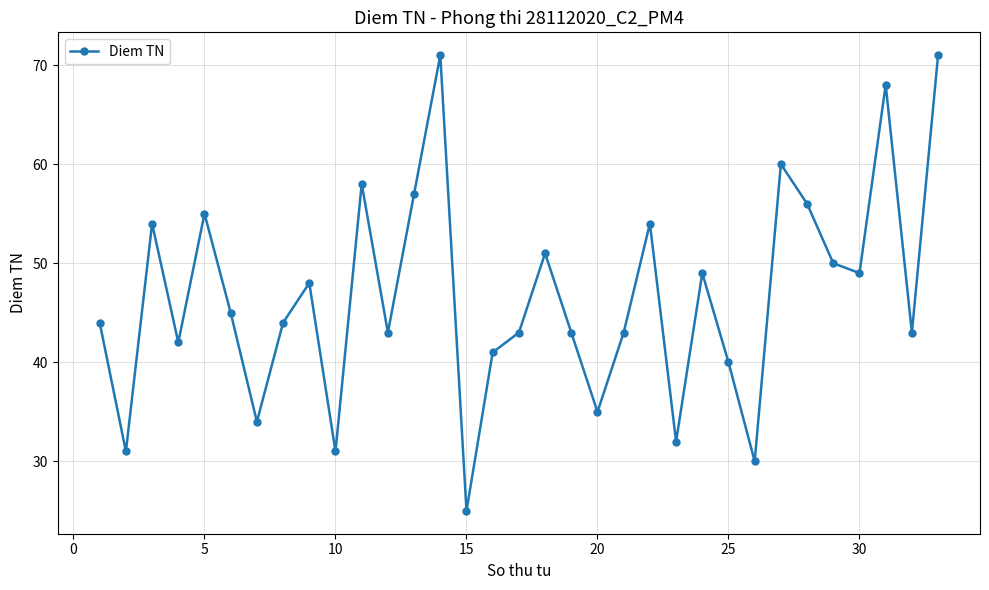

Does the chart have visible grid lines?

Yes